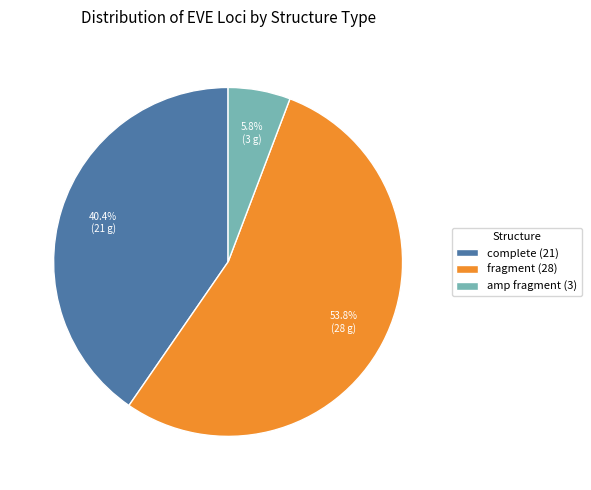

True or false: amp fragment accounts for 6% of the total.

True